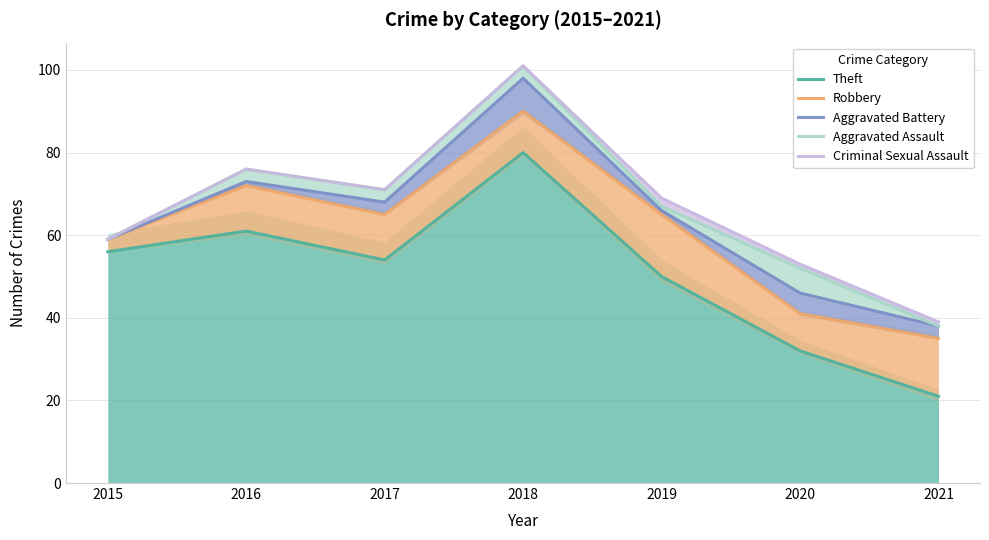

What is the lowest value of the Robbery series?

35